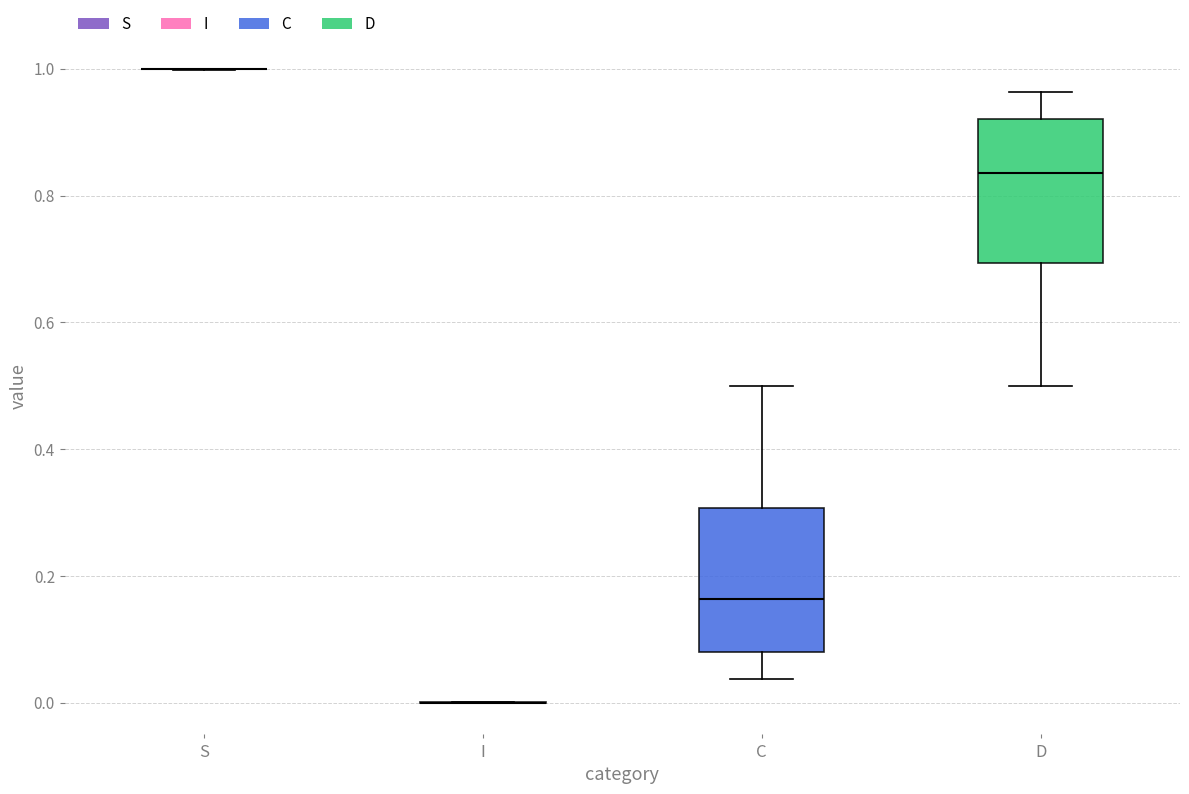

Where is the upper edge of the box for D on the y-axis? The values are not printed on the chart, so give them approximately, as read against the axis.

0.92